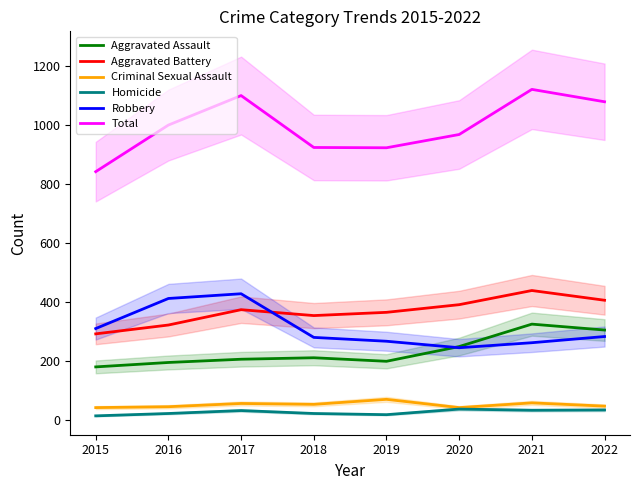

Which series has the widest spread of values?

Total